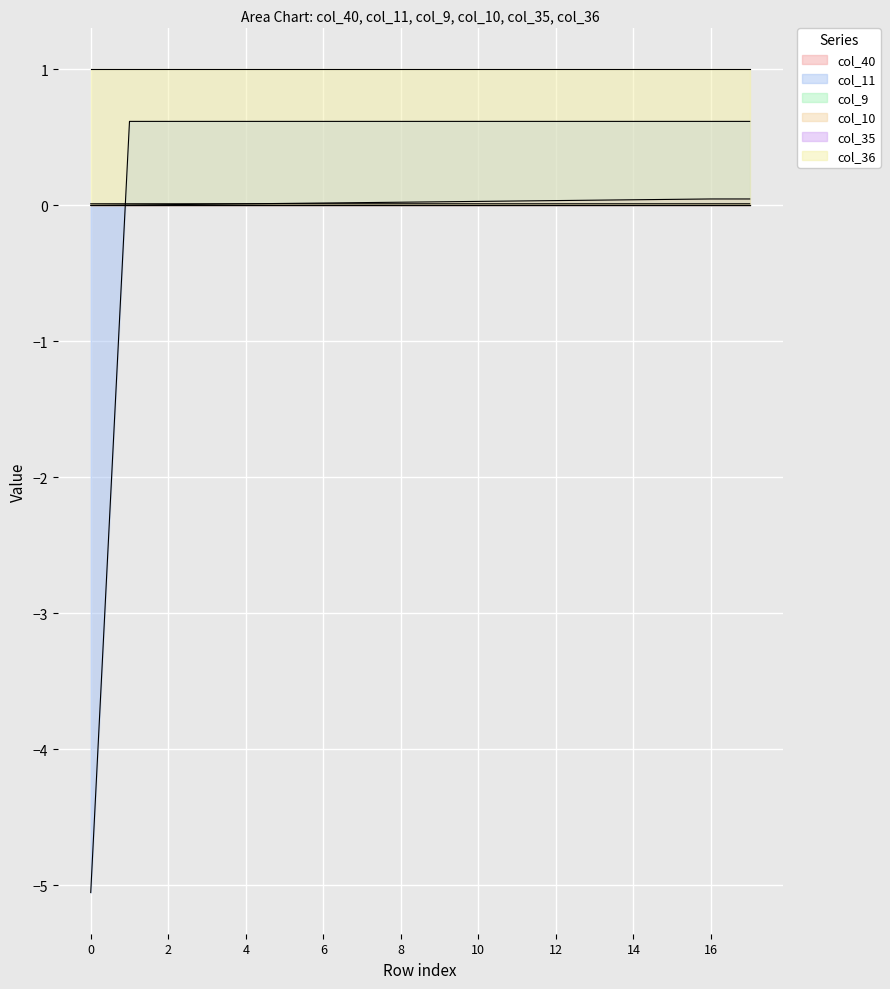

The col_10 series shows 0.0 at 1. True or false?

False